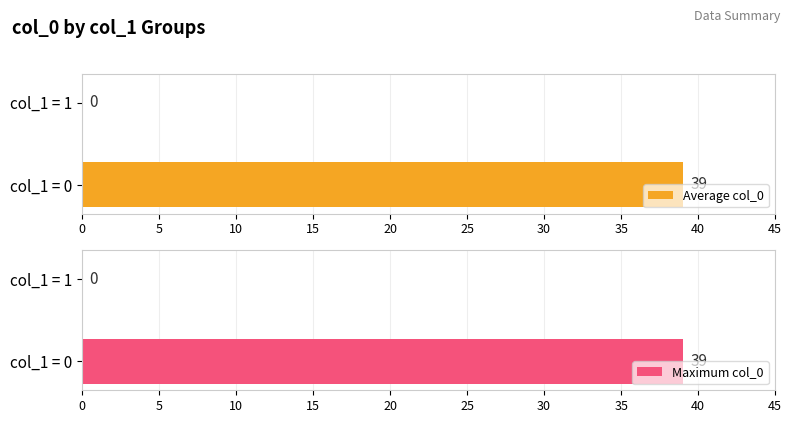

Is it true that Maximum col_0 equals 61 at 0?

False